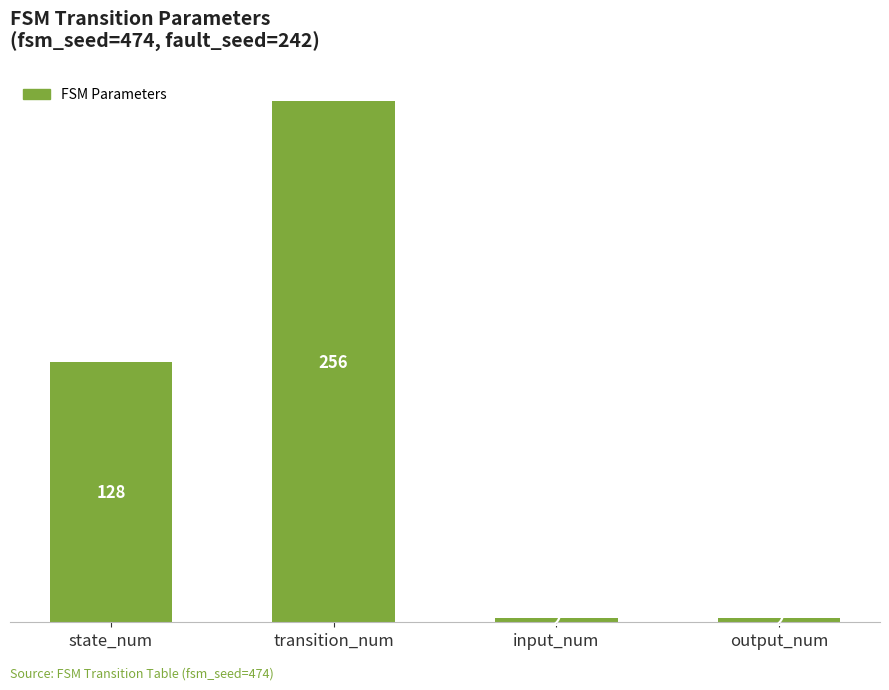

What is the difference between the maximum and second lowest values?

254